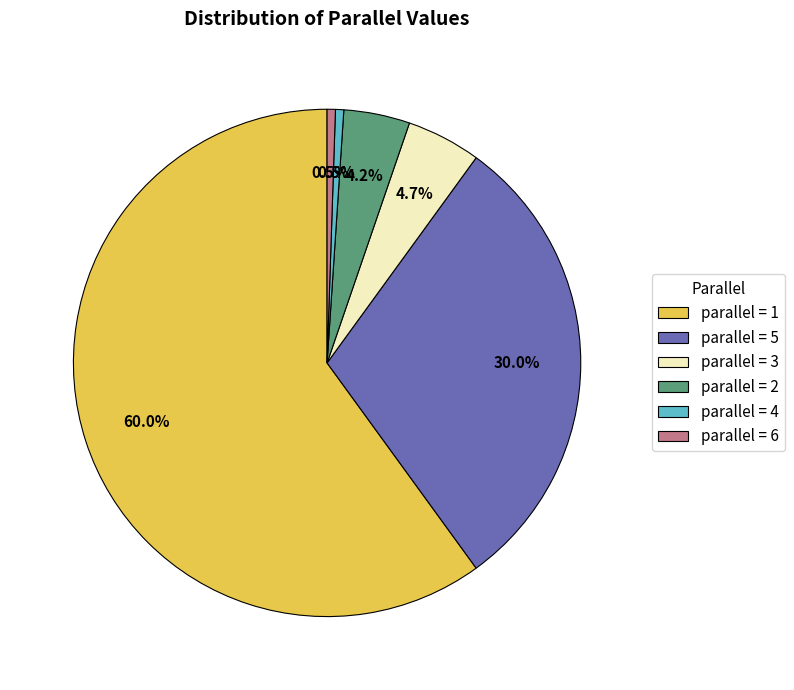

Which slice is the largest?

parallel = 1